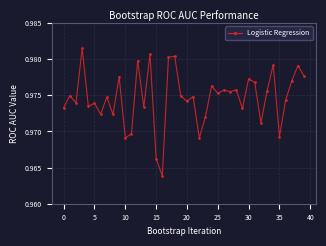

True or false: the data has more than 0 interior local peaks.

True